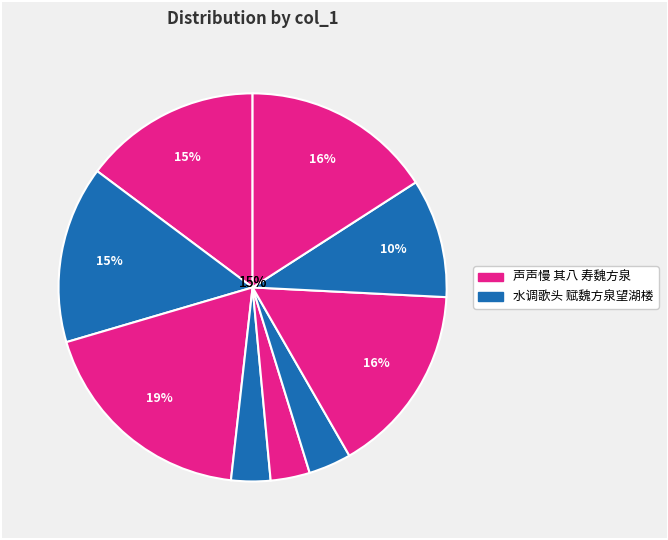

True or false: 水调歌头 赋魏方泉望湖楼 accounts for 7% of the total.

False